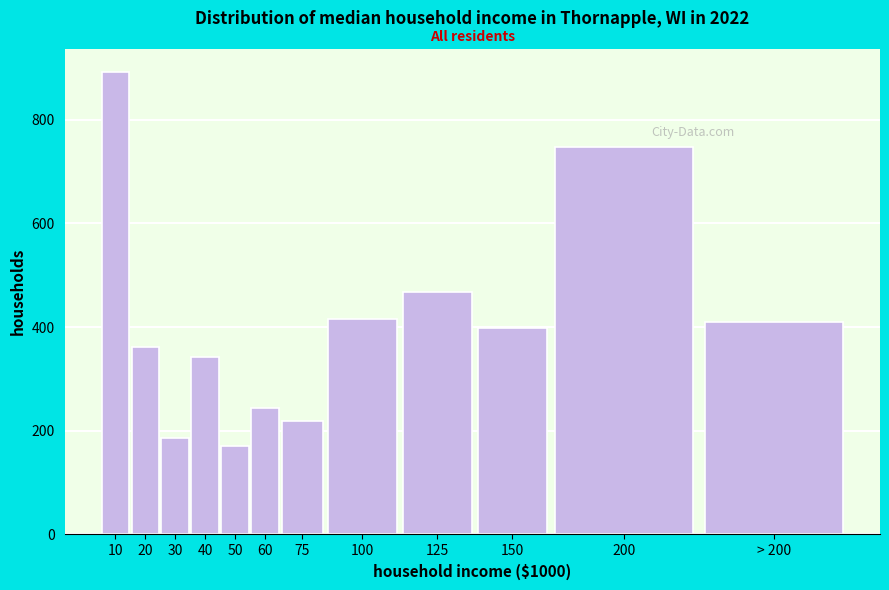

Reading left to right, extract all data points from this chart.

892	362	186	342	170	244	218	416	468	398	748	410